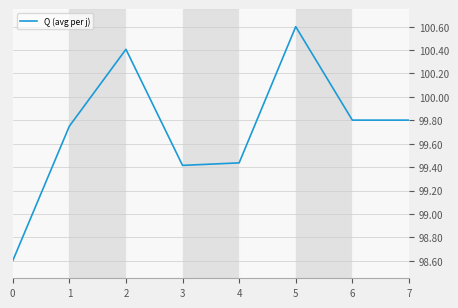

What is the sum of all values?

797.8